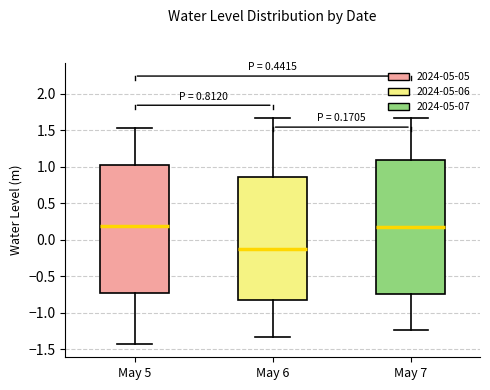

Comparing the boxes themselves (not the whiskers), which one is the tallest?

May 7